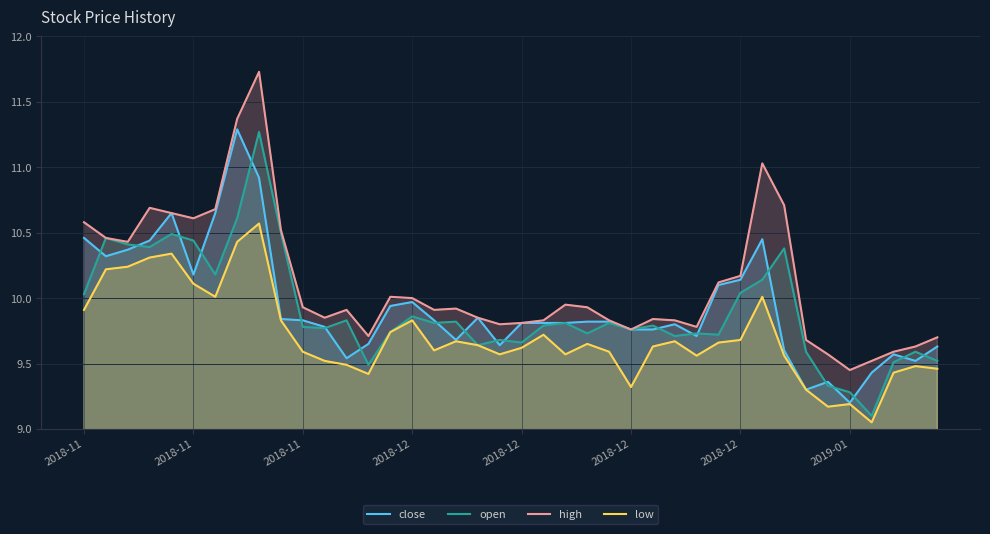

What is the difference between the maximum and minimum values in the high series?

2.3